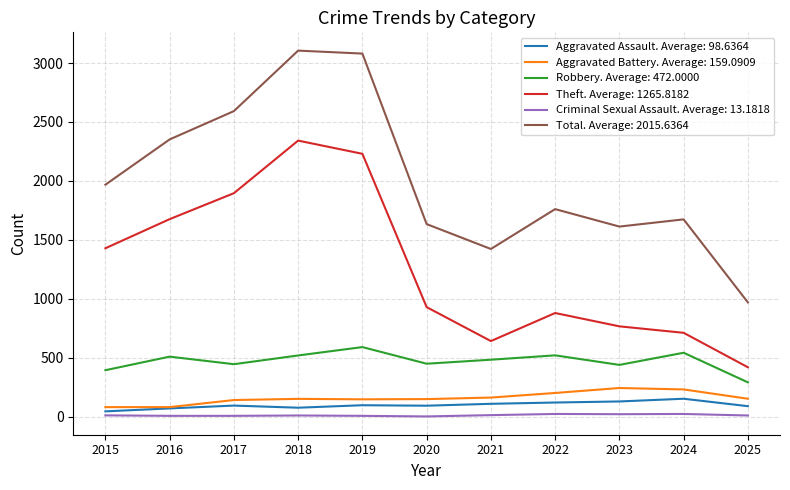

The Aggravated Assault. Average: 98.6364 series shows 71 at 2016. True or false?

True